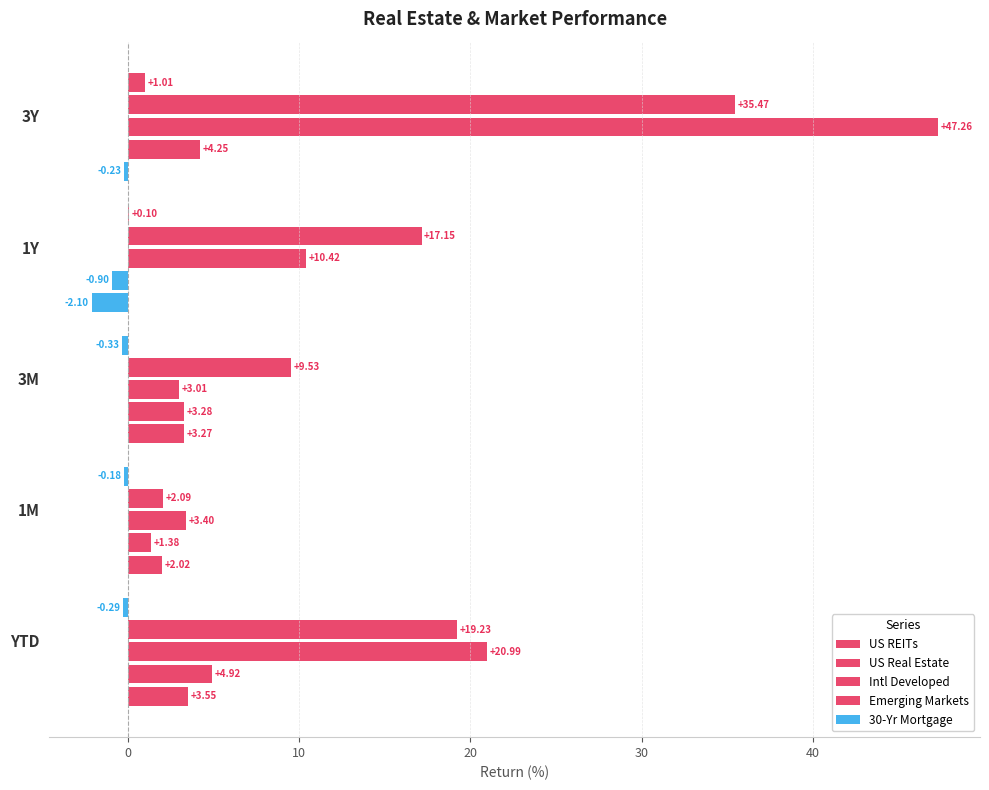

What position from the left is 3Y?

5